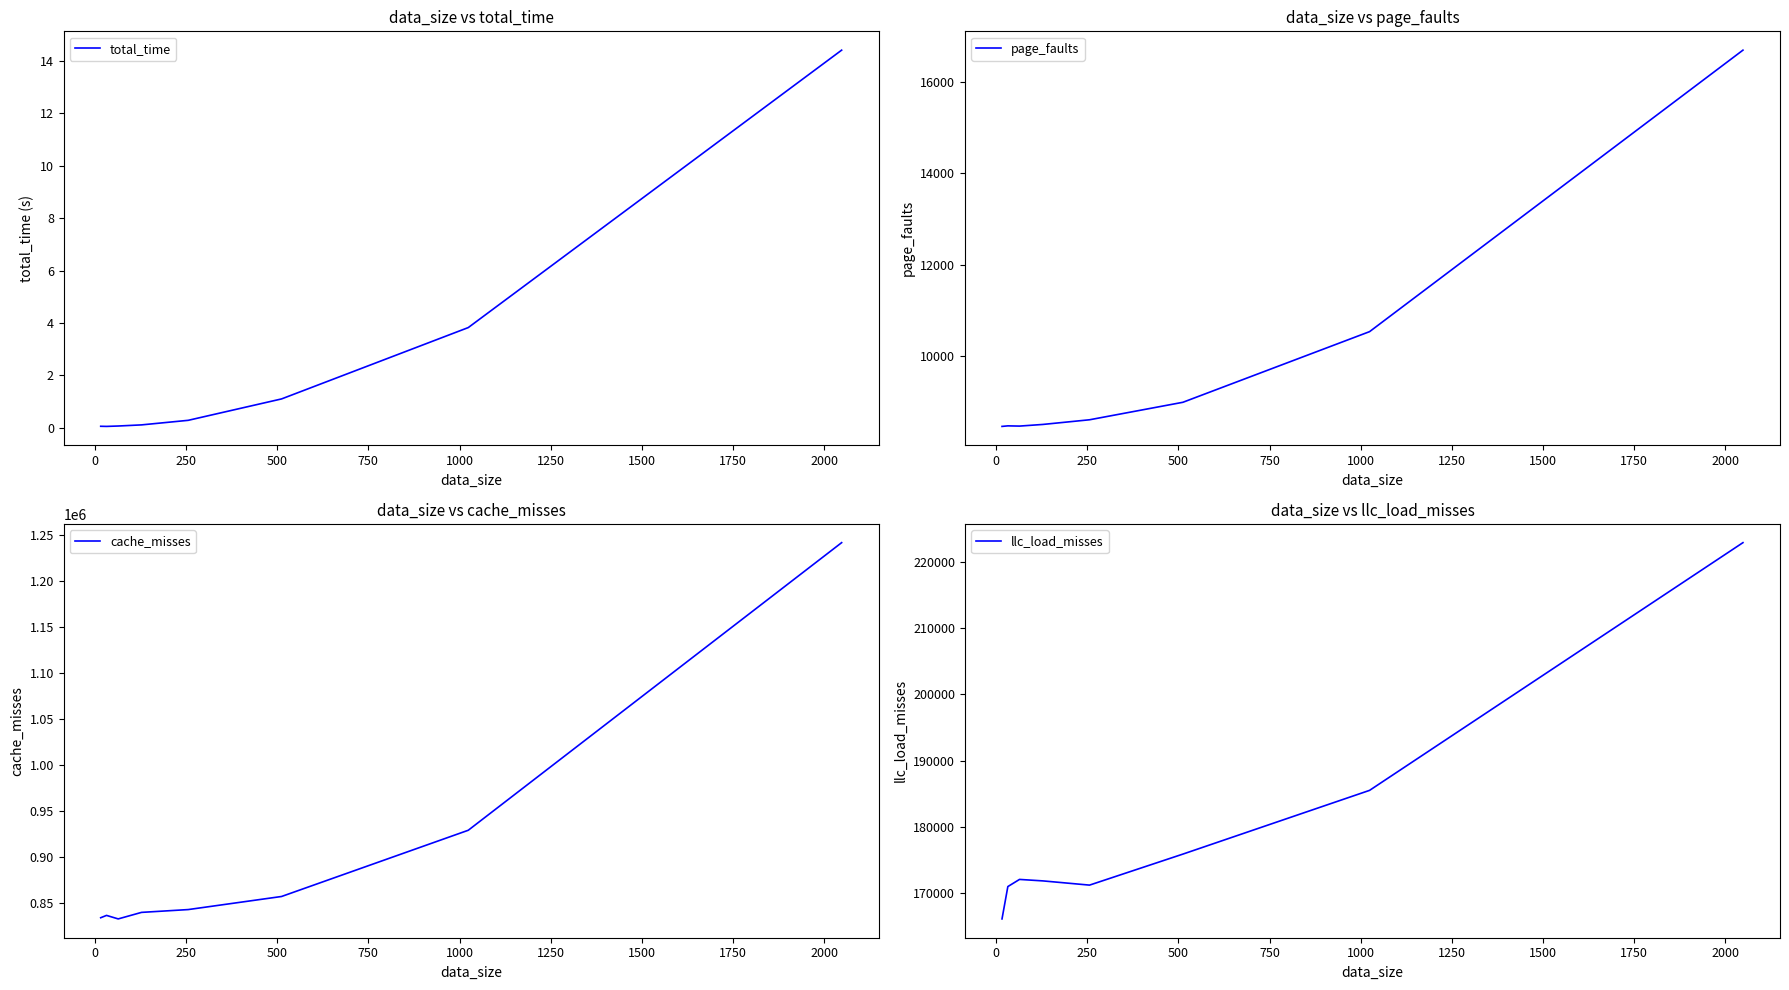

What is the label of the 4th point from the left?

500